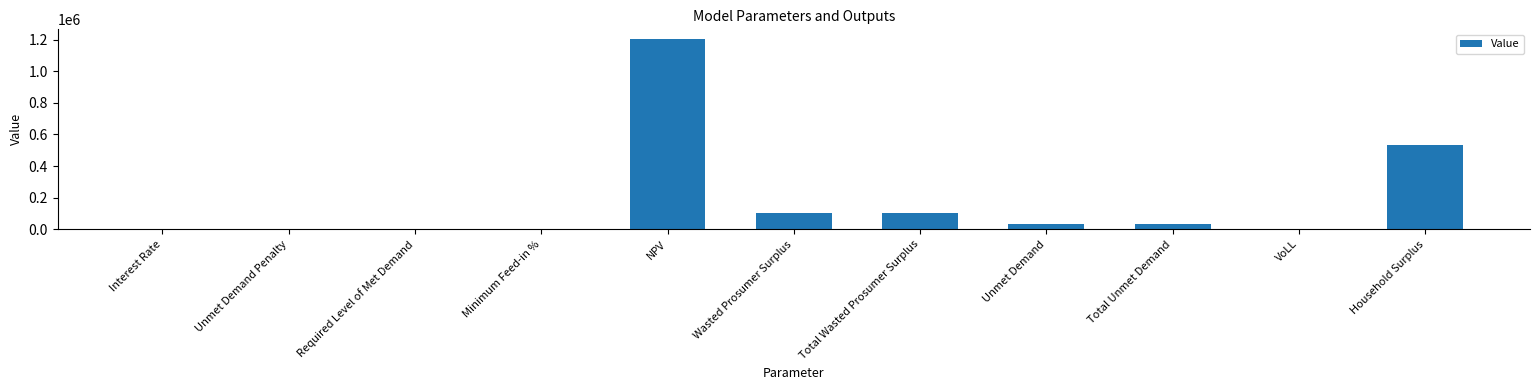

Which category has the highest value across all series?

NPV